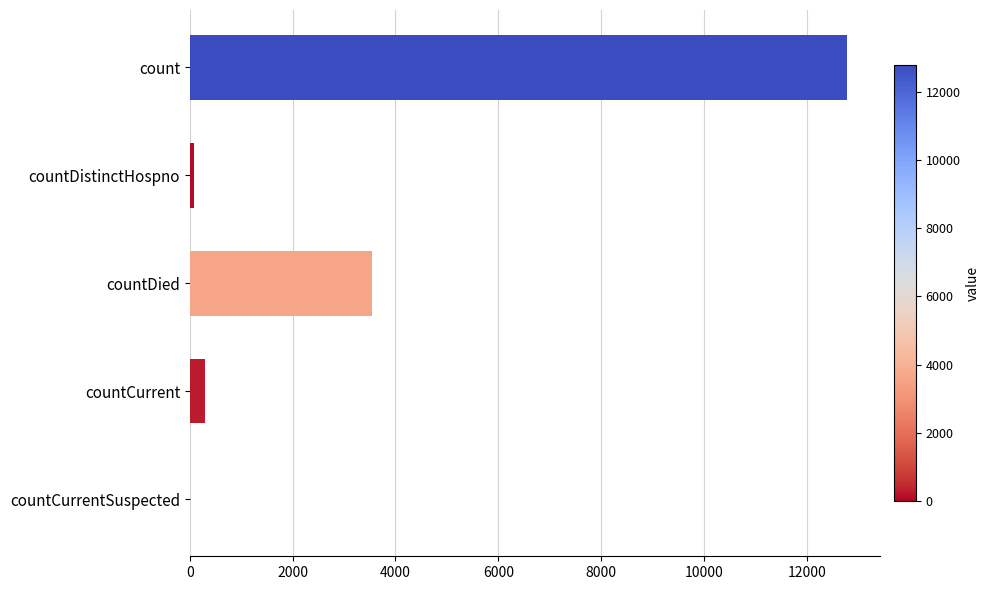

How many categories are shown in the chart?

5